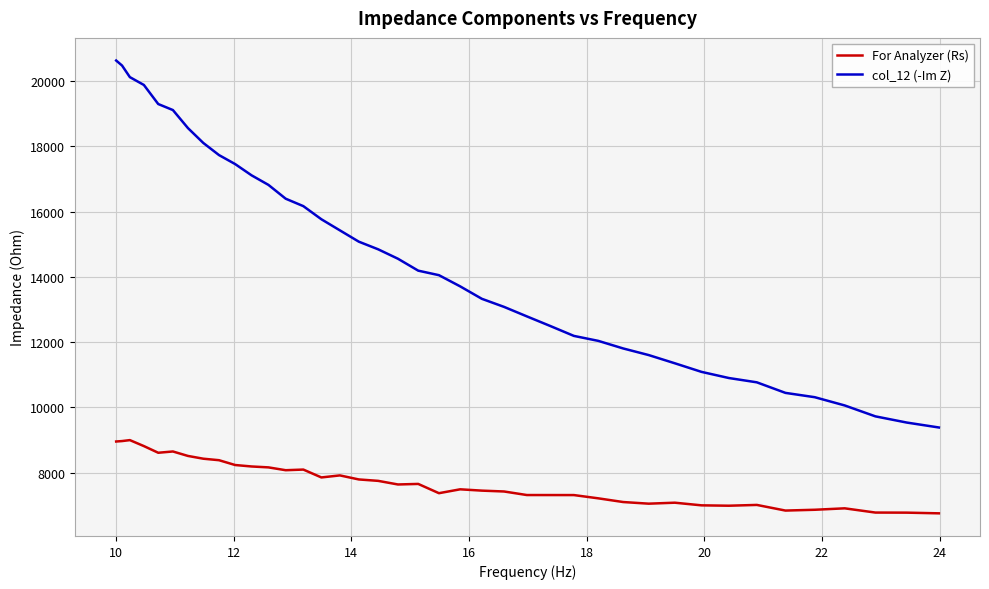

What is the lowest value of the For Analyzer (Rs) series?

6751.9